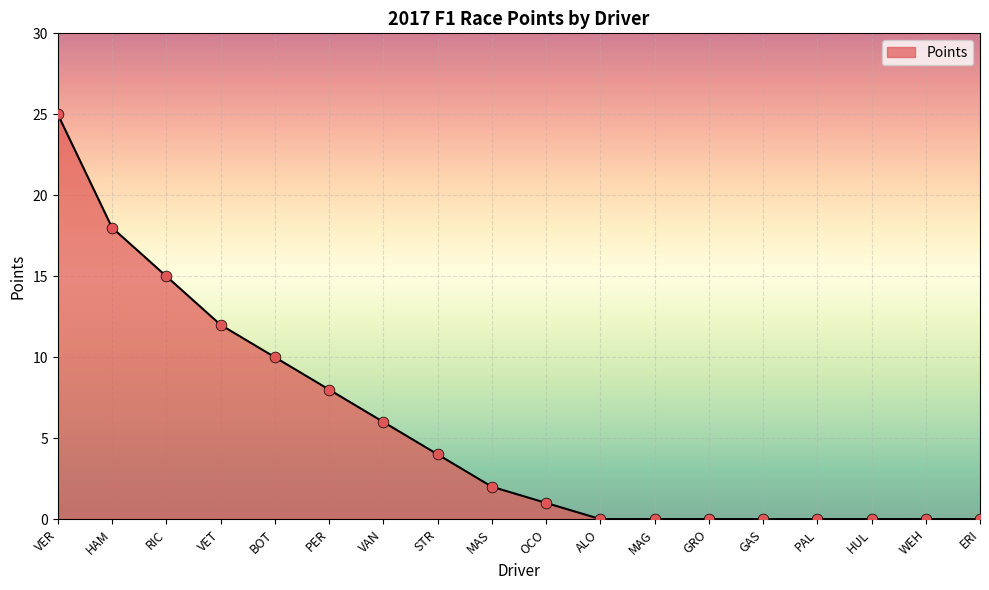

Which has a higher value, VER or GRO?

VER